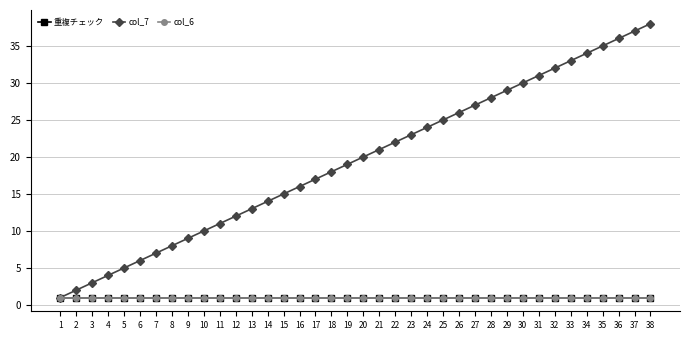

True or false: col_6 and col_7 intersect in this chart.

False